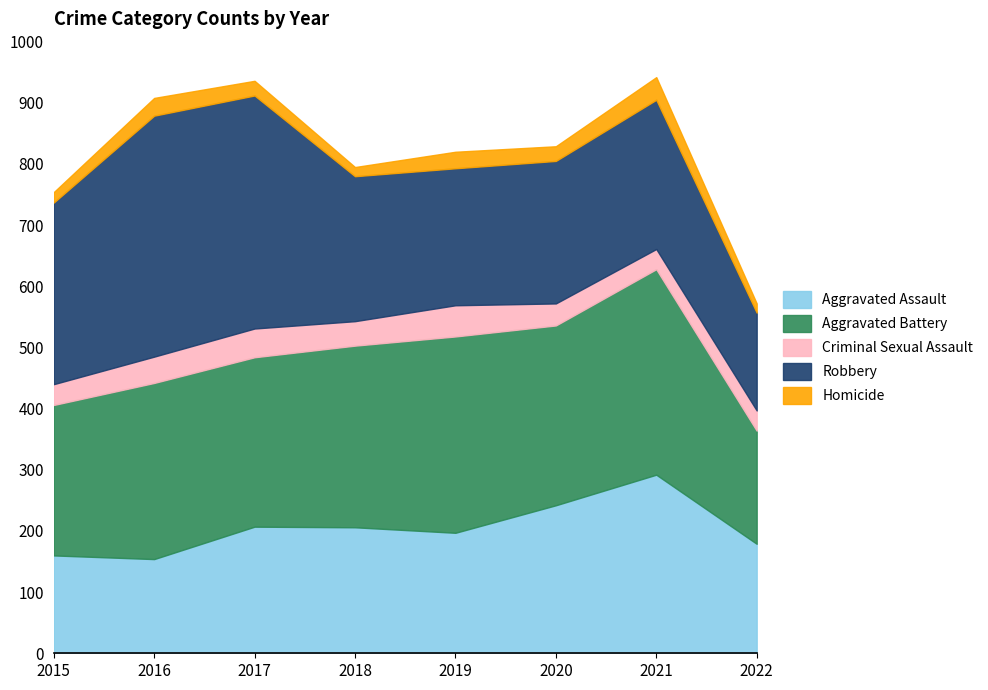

How many distinct data groups are displayed?

5